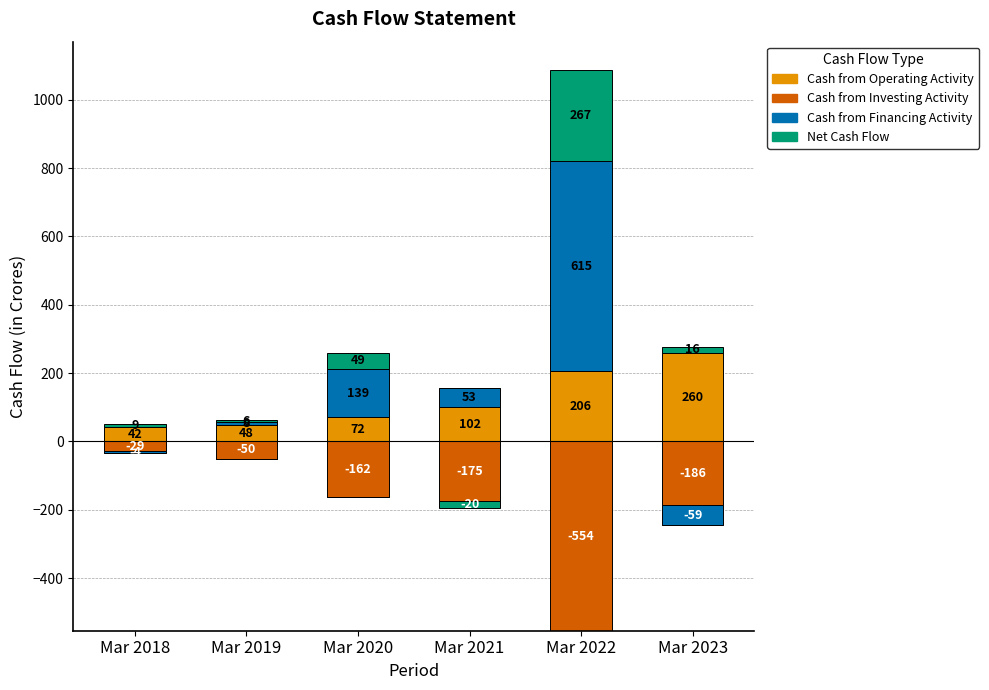

The Cash from Financing Activity series shows 4 at Mar 2019. True or false?

False